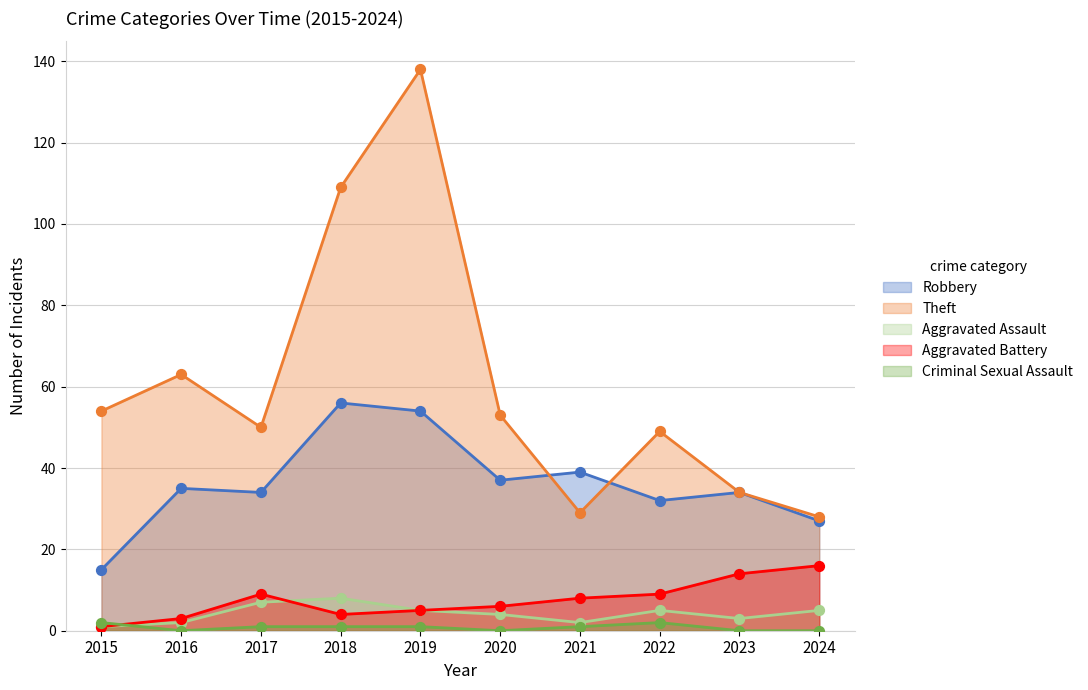

Which series reaches the minimum Y coordinate?

Criminal Sexual Assault